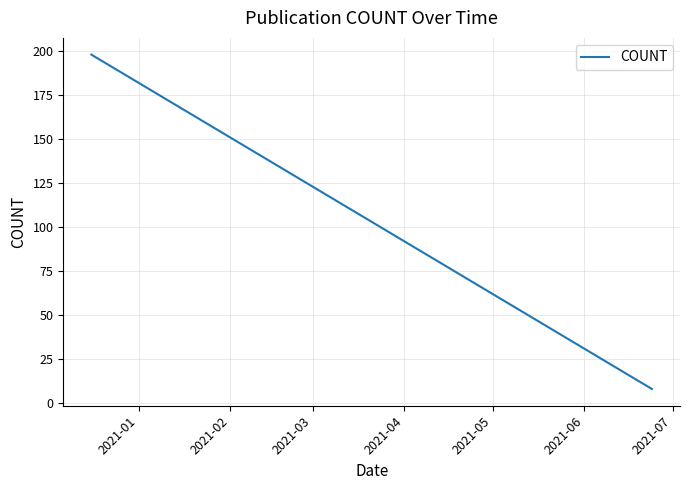

What is the minimum value shown in the chart?

8